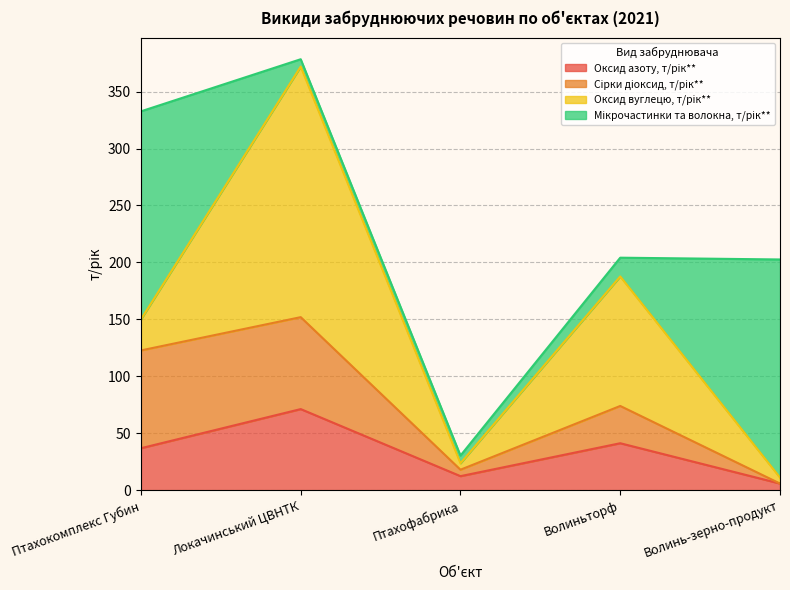

At which category is the sum across all series the highest?

Локачинський ЦВНТК